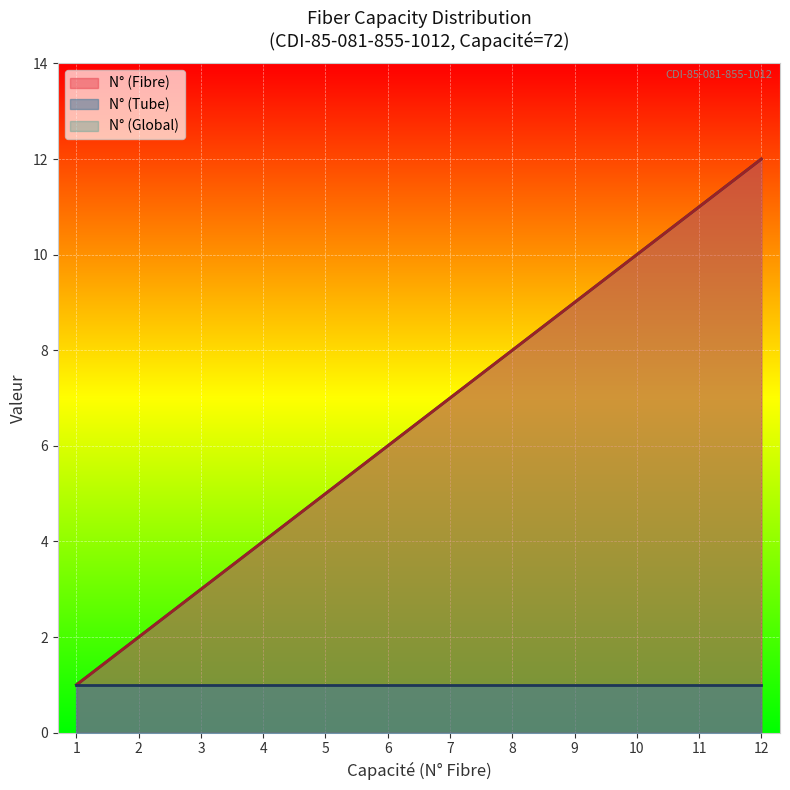

The value of N° (Fibre) at 5 is 2. True or false?

False